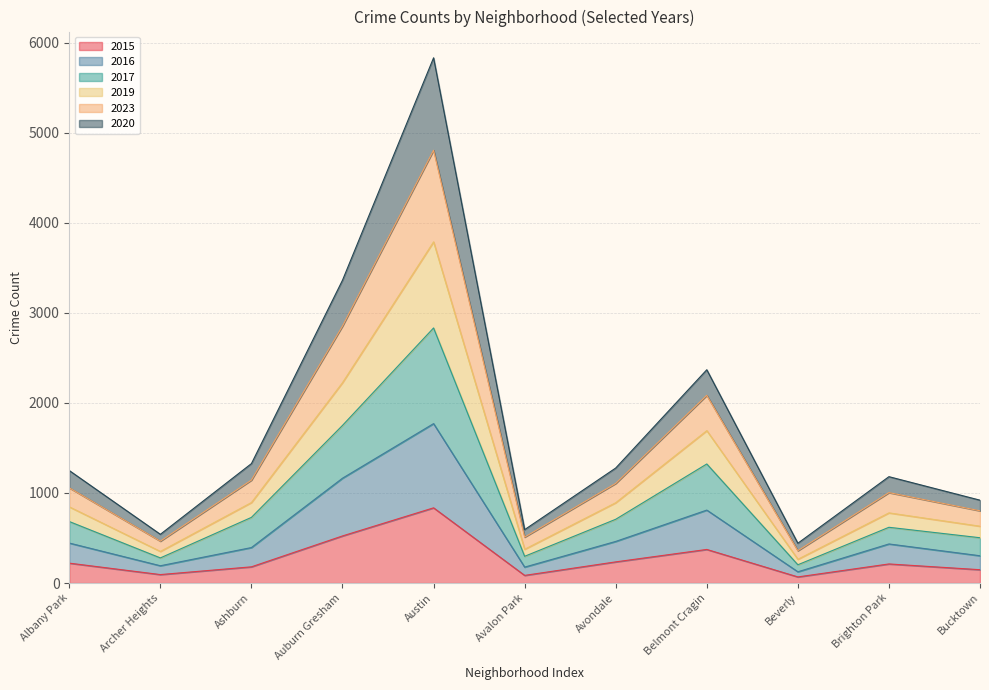

At which category is the sum across all series the highest?

Austin